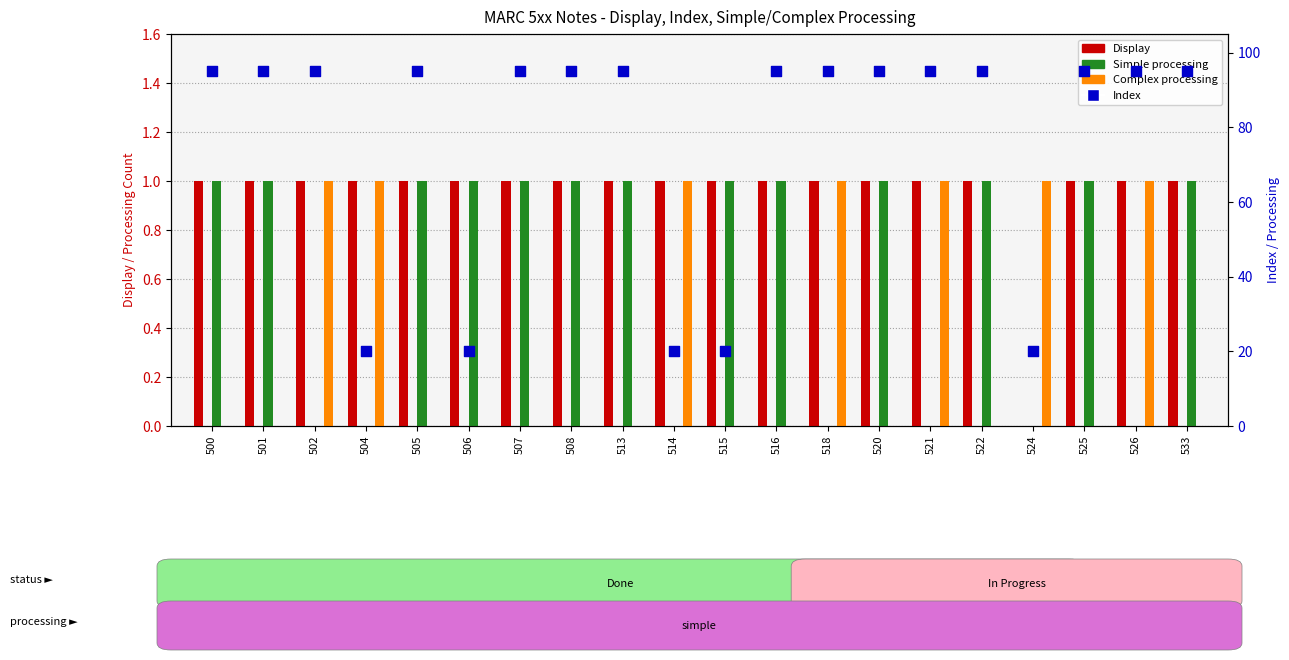

What is the total value across all series at 501?

97